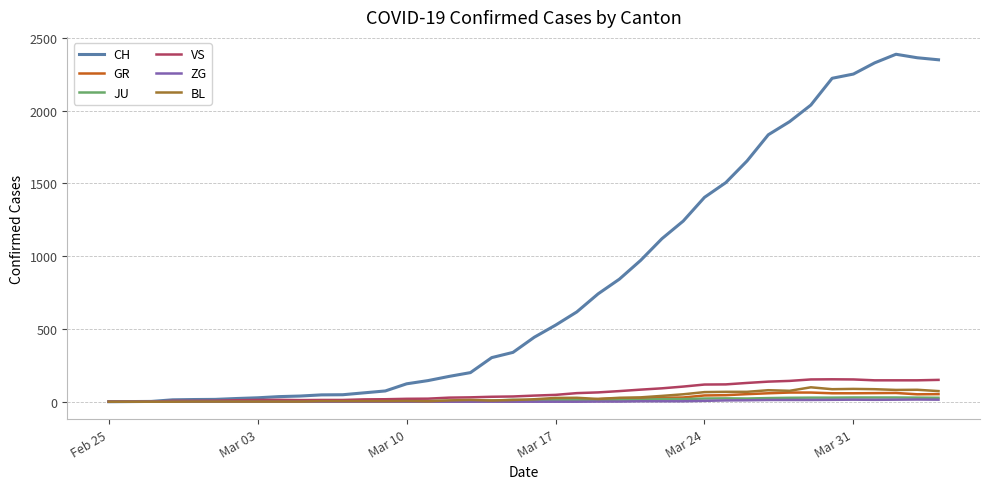

Which series has the largest total across all categories?

CH